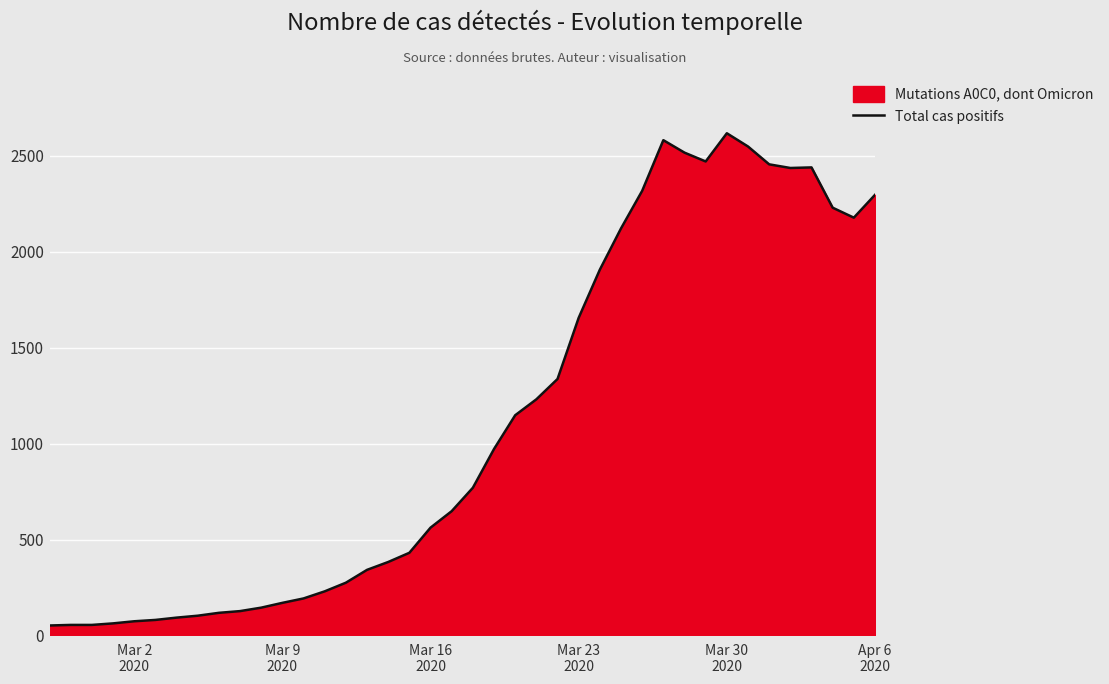

What is the difference between the maximum and minimum values?

2566